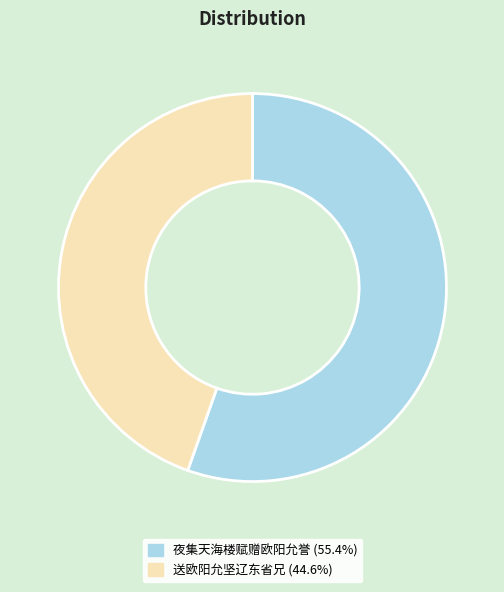

The 送欧阳允坚辽东省兄 slice represents 36% of the pie. True or false?

False